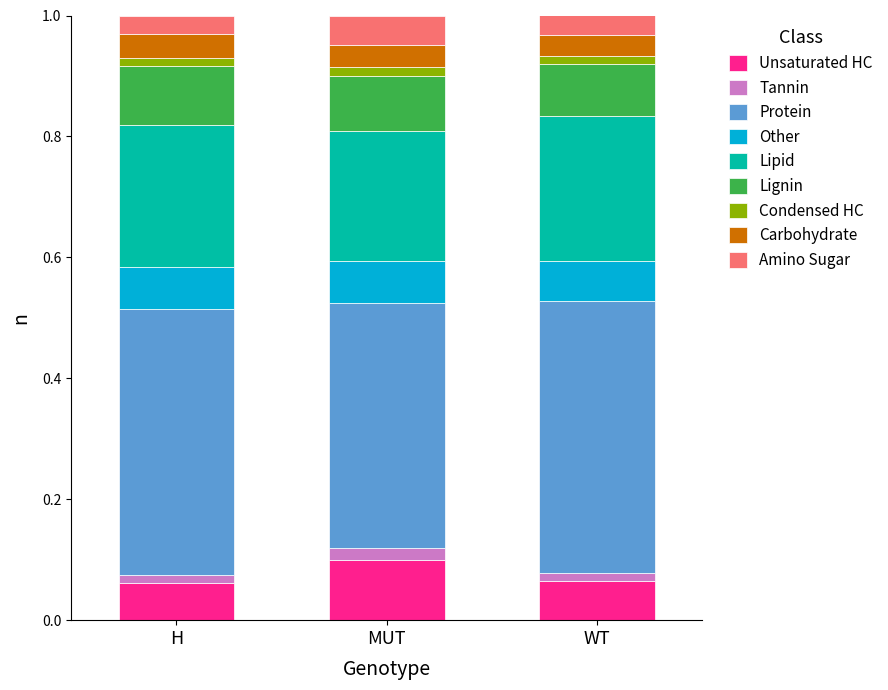

The value of Other at H is 0.0. True or false?

False